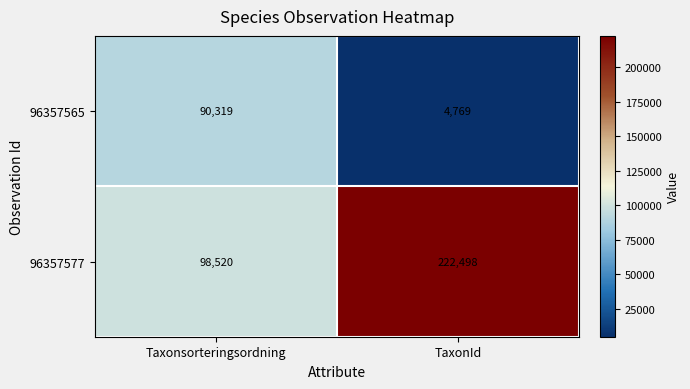

Which series has the largest total across all categories?

96357577